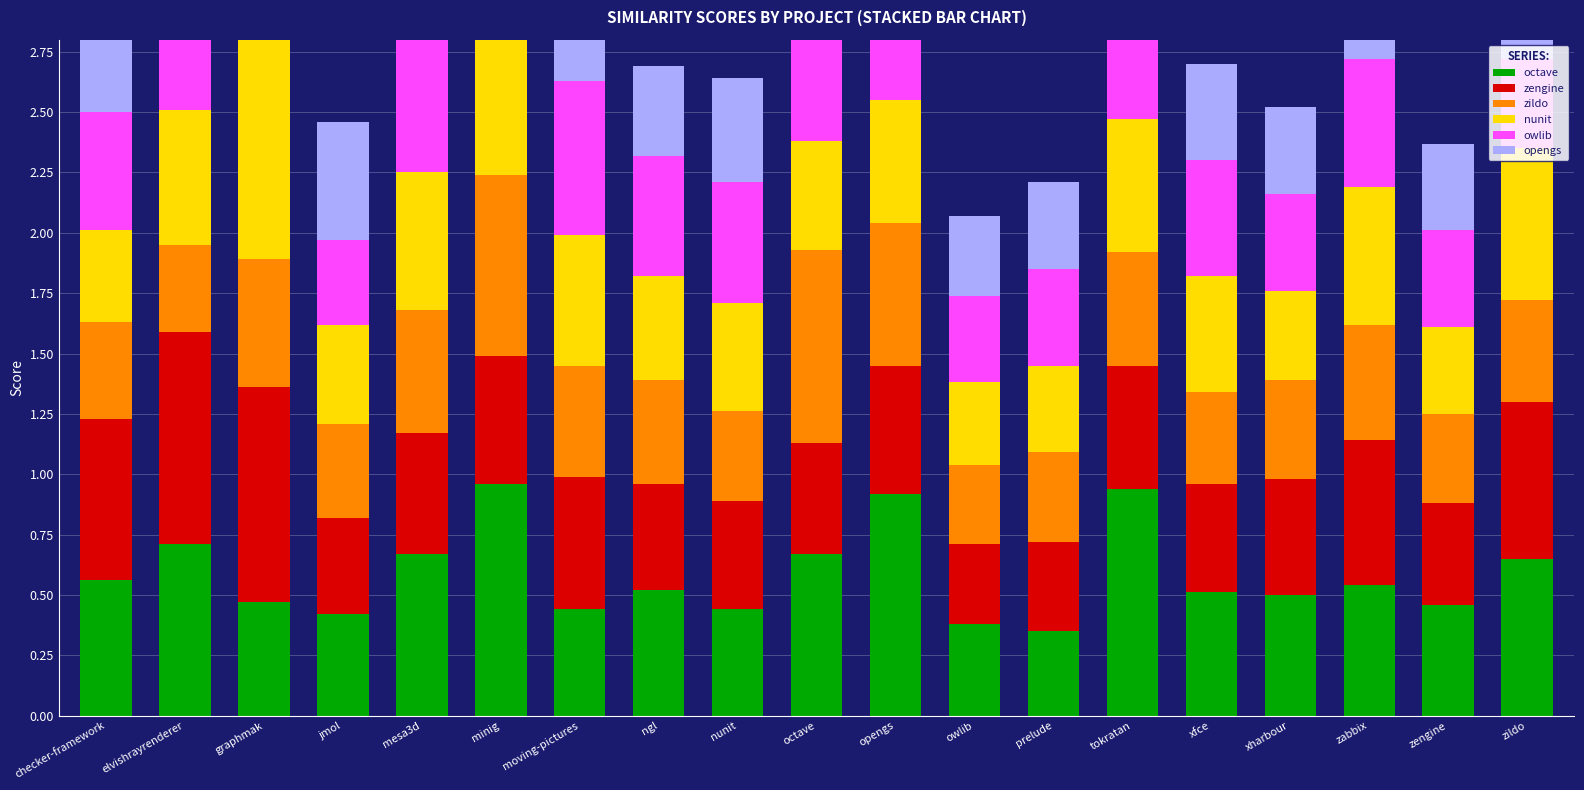

Reading left to right, what are all the values shown in this chart?

octave: checker-framework=0.6	elvishrayrenderer=0.7	graphmak=0.5	jmol=0.4	mesa3d=0.7	minig=1.0	moving-pictures=0.4	ngl=0.5	nunit=0.4	octave=0.7	opengs=0.9	owlib=0.4	prelude=0.3	tokratan=0.9	xfce=0.5	xharbour=0.5	zabbix=0.5	zengine=0.5	zildo=0.7
zengine: checker-framework=0.7	elvishrayrenderer=0.9	graphmak=0.9	jmol=0.4	mesa3d=0.5	minig=0.5	moving-pictures=0.6	ngl=0.4	nunit=0.4	octave=0.5	opengs=0.5	owlib=0.3	prelude=0.4	tokratan=0.5	xfce=0.4	xharbour=0.5	zabbix=0.6	zengine=0.4	zildo=0.6
zildo: checker-framework=0.4	elvishrayrenderer=0.4	graphmak=0.5	jmol=0.4	mesa3d=0.5	minig=0.8	moving-pictures=0.5	ngl=0.4	nunit=0.4	octave=0.8	opengs=0.6	owlib=0.3	prelude=0.4	tokratan=0.5	xfce=0.4	xharbour=0.4	zabbix=0.5	zengine=0.4	zildo=0.4
nunit: checker-framework=0.4	elvishrayrenderer=0.6	graphmak=1.0	jmol=0.4	mesa3d=0.6	minig=1.0	moving-pictures=0.5	ngl=0.4	nunit=0.5	octave=0.5	opengs=0.5	owlib=0.3	prelude=0.4	tokratan=0.5	xfce=0.5	xharbour=0.4	zabbix=0.6	zengine=0.4	zildo=0.6
owlib: checker-framework=0.5	elvishrayrenderer=1.0	graphmak=0.5	jmol=0.4	mesa3d=0.7	minig=0.5	moving-pictures=0.6	ngl=0.5	nunit=0.5	octave=0.6	opengs=0.7	owlib=0.4	prelude=0.4	tokratan=0.5	xfce=0.5	xharbour=0.4	zabbix=0.5	zengine=0.4	zildo=0.4
opengs: checker-framework=0.4	elvishrayrenderer=0.4	graphmak=0.5	jmol=0.5	mesa3d=0.5	minig=0.7	moving-pictures=0.4	ngl=0.4	nunit=0.4	octave=0.4	opengs=0.6	owlib=0.3	prelude=0.4	tokratan=0.9	xfce=0.4	xharbour=0.4	zabbix=0.5	zengine=0.4	zildo=0.9